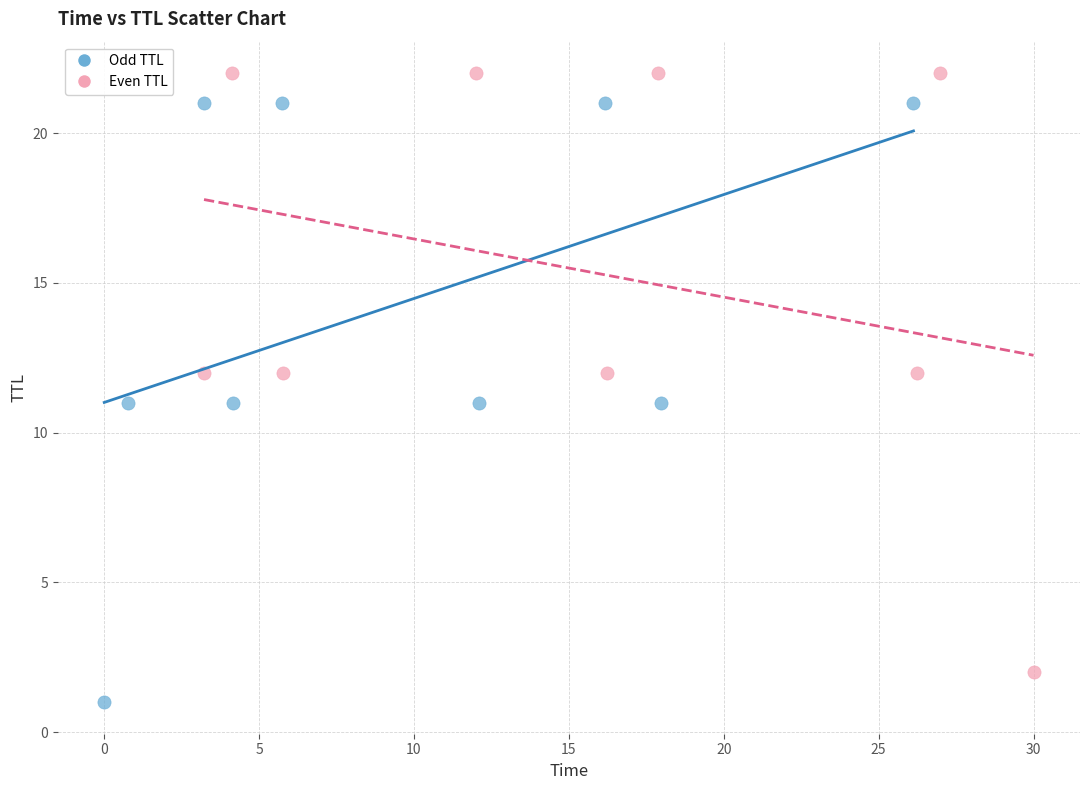

What are all the series names shown in the legend?

Odd TTL, Even TTL